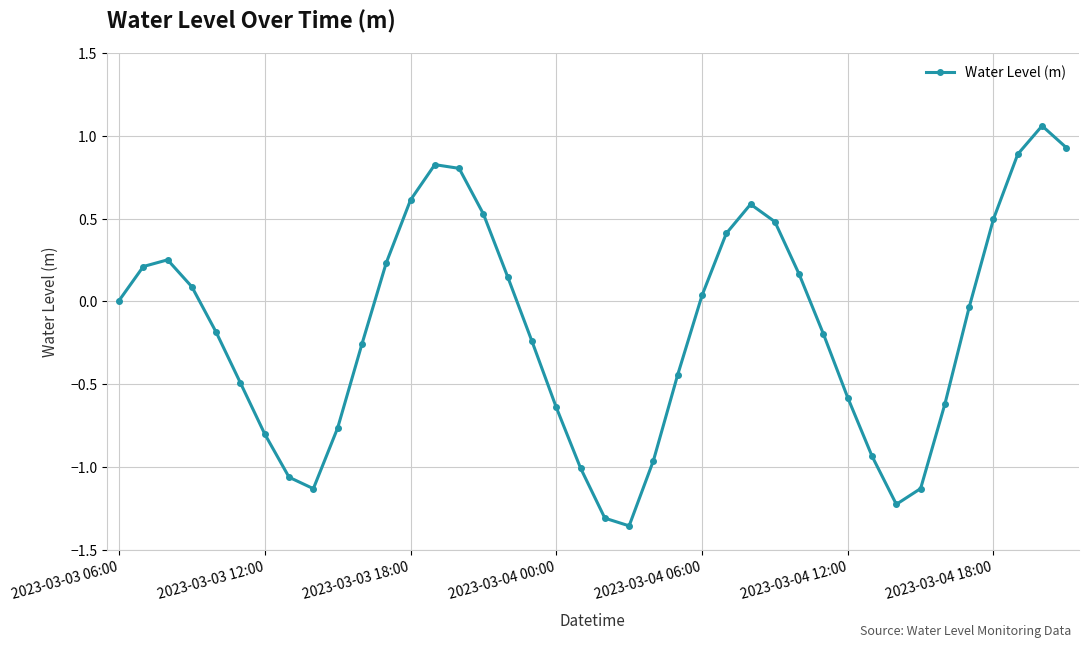

How many interior local peaks (higher than both neighbors) does the data have?

4